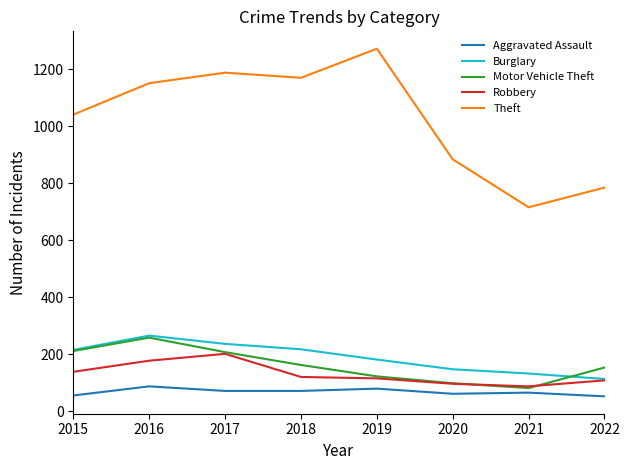

What is the difference between the Burglary values at 2020 and 2022?

34